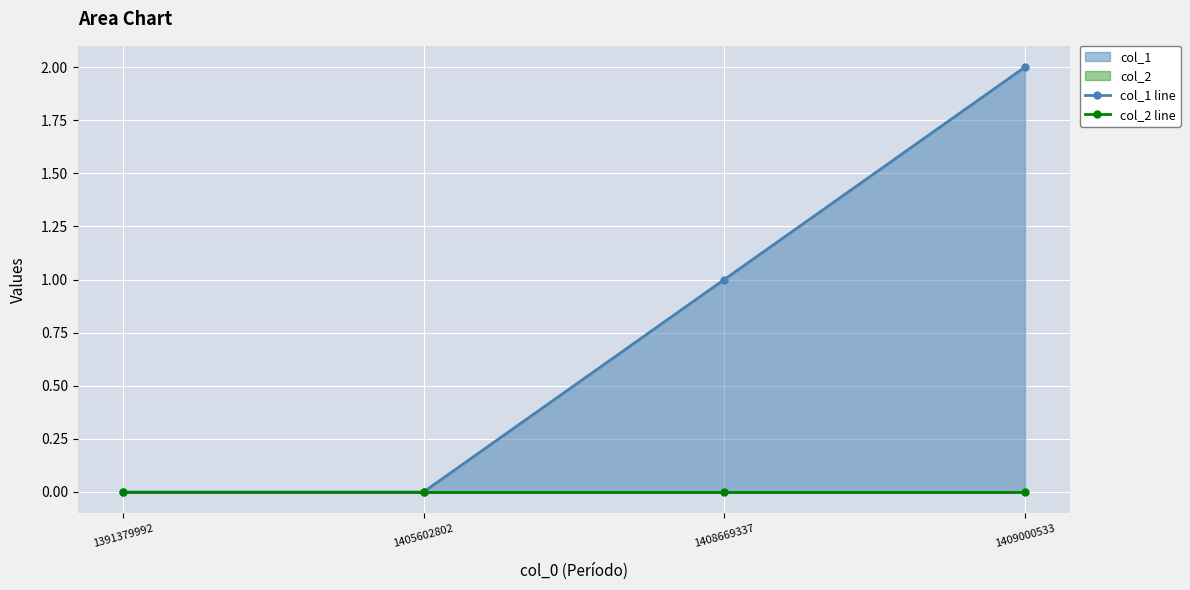

Between 1409000533 and 1408669337, which is larger?

1409000533